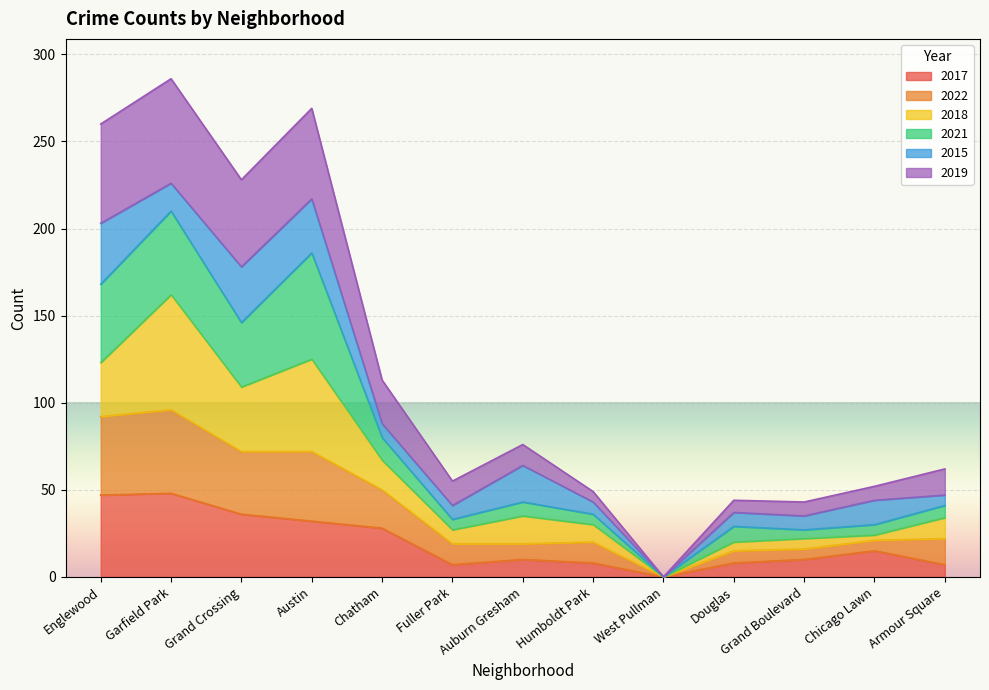

What is the highest value of the 2017 series?

48